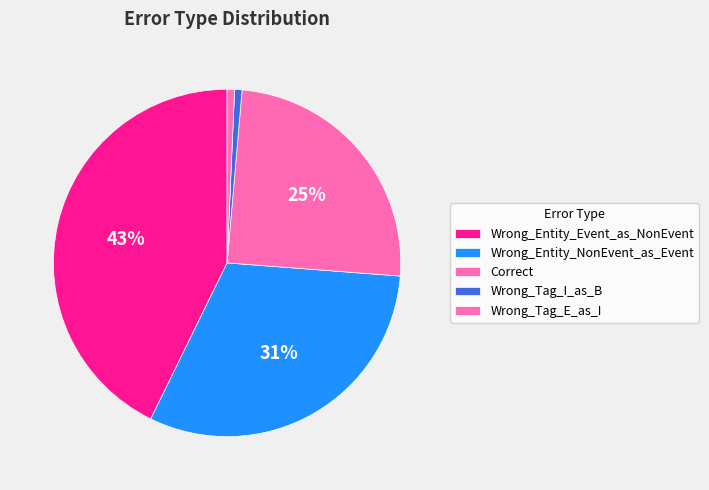

True or false: Wrong_Tag_I_as_B accounts for 6% of the total.

False